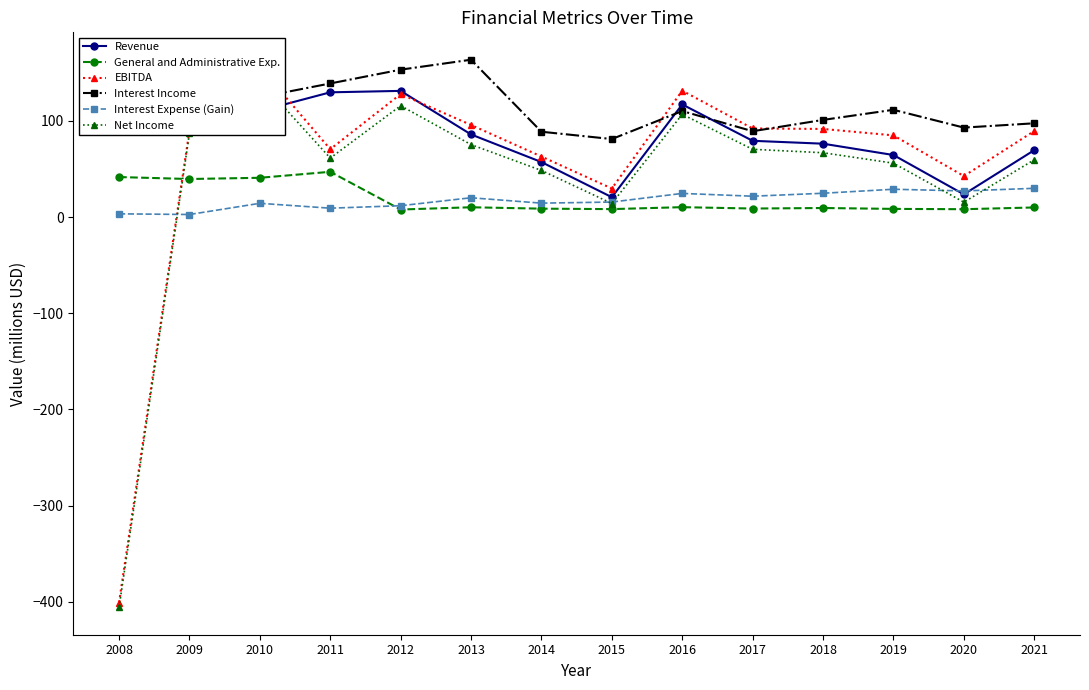

True or false: Interest Income and EBITDA cross at least once.

True